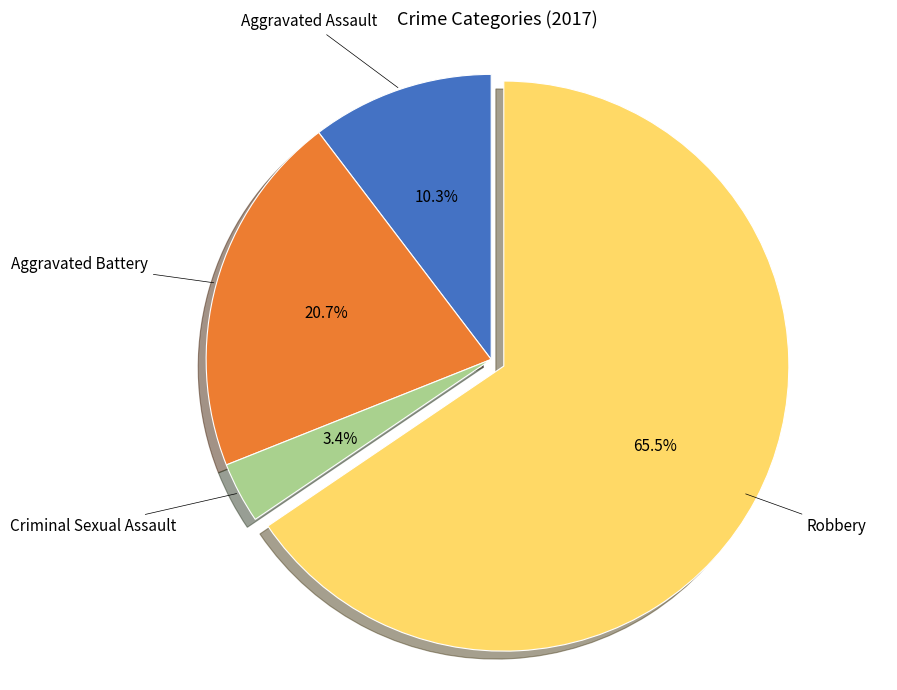

Is there any slice that represents more than half of the pie?

Yes